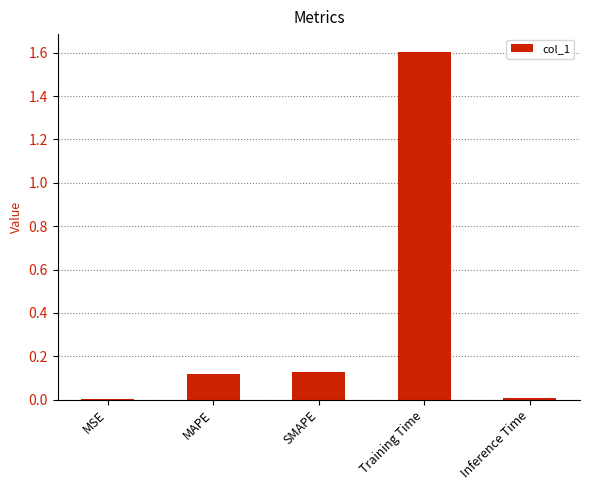

True or false: the data shows 2.5 at Training Time.

False